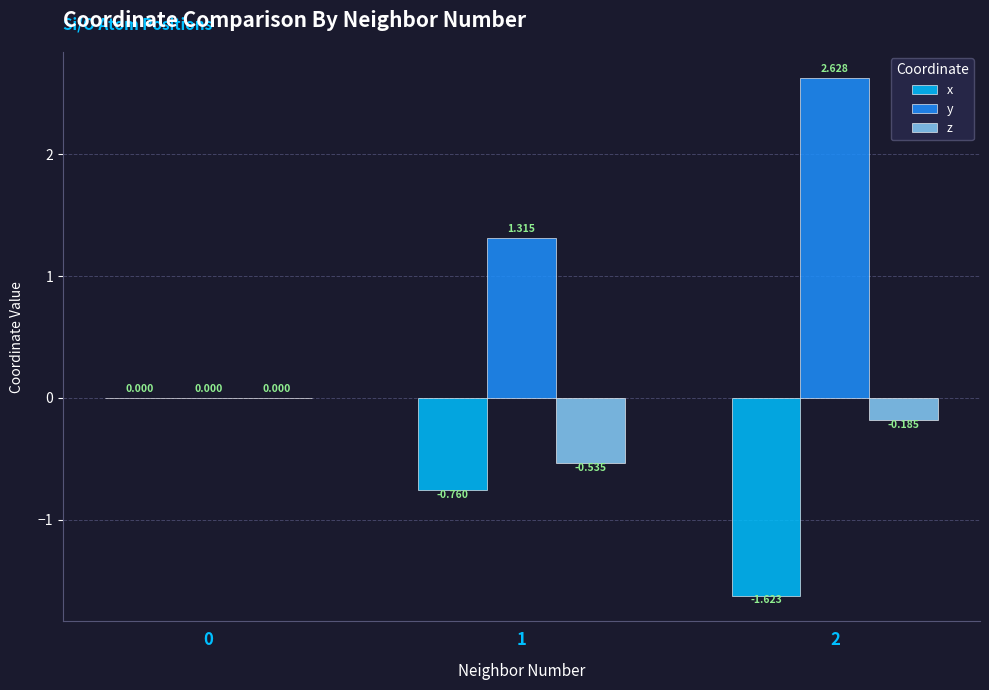

Which series has the largest total across all categories?

y